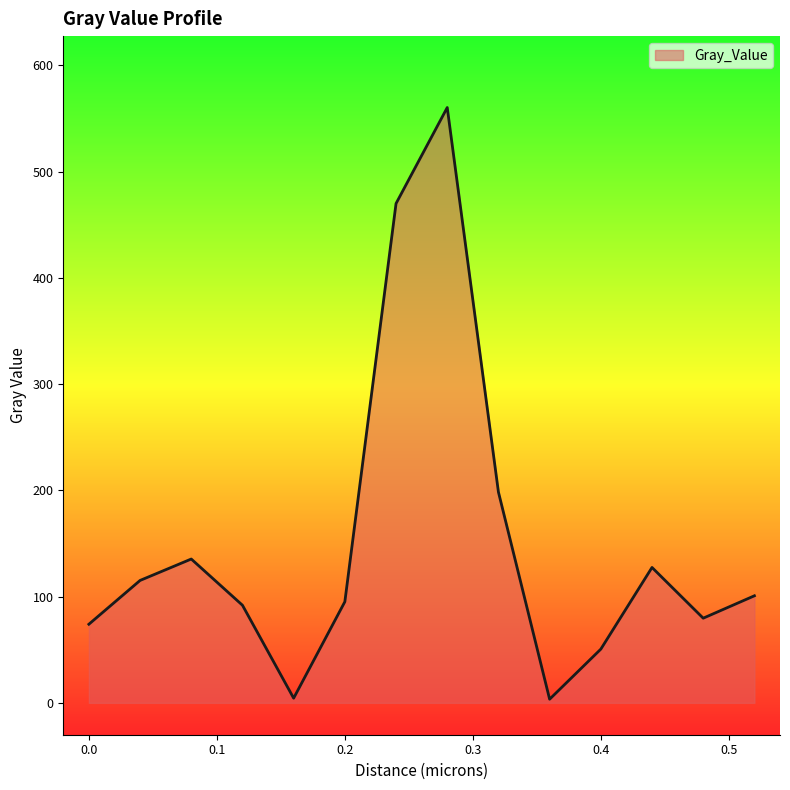

What is the difference between the maximum and second lowest values?

555.9